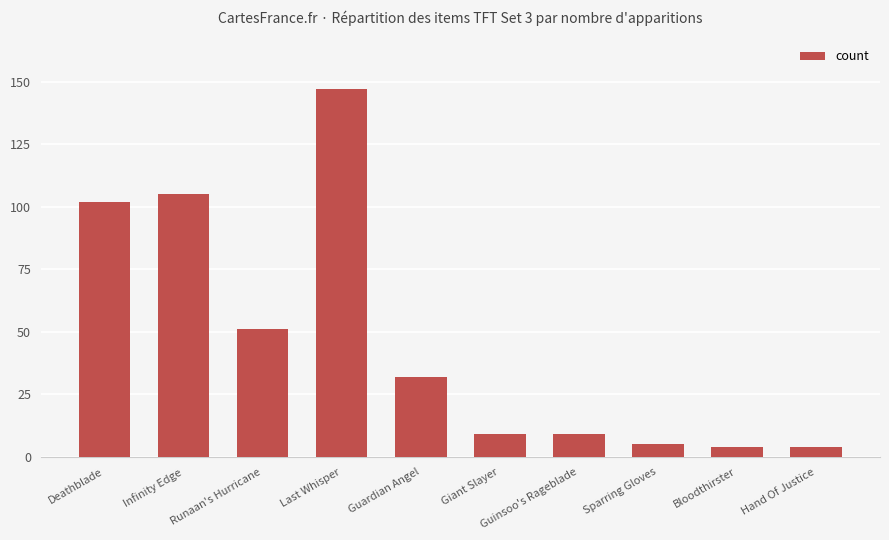

Approximately how many times larger is the value at Bloodthirster compared to Hand Of Justice?

1.0